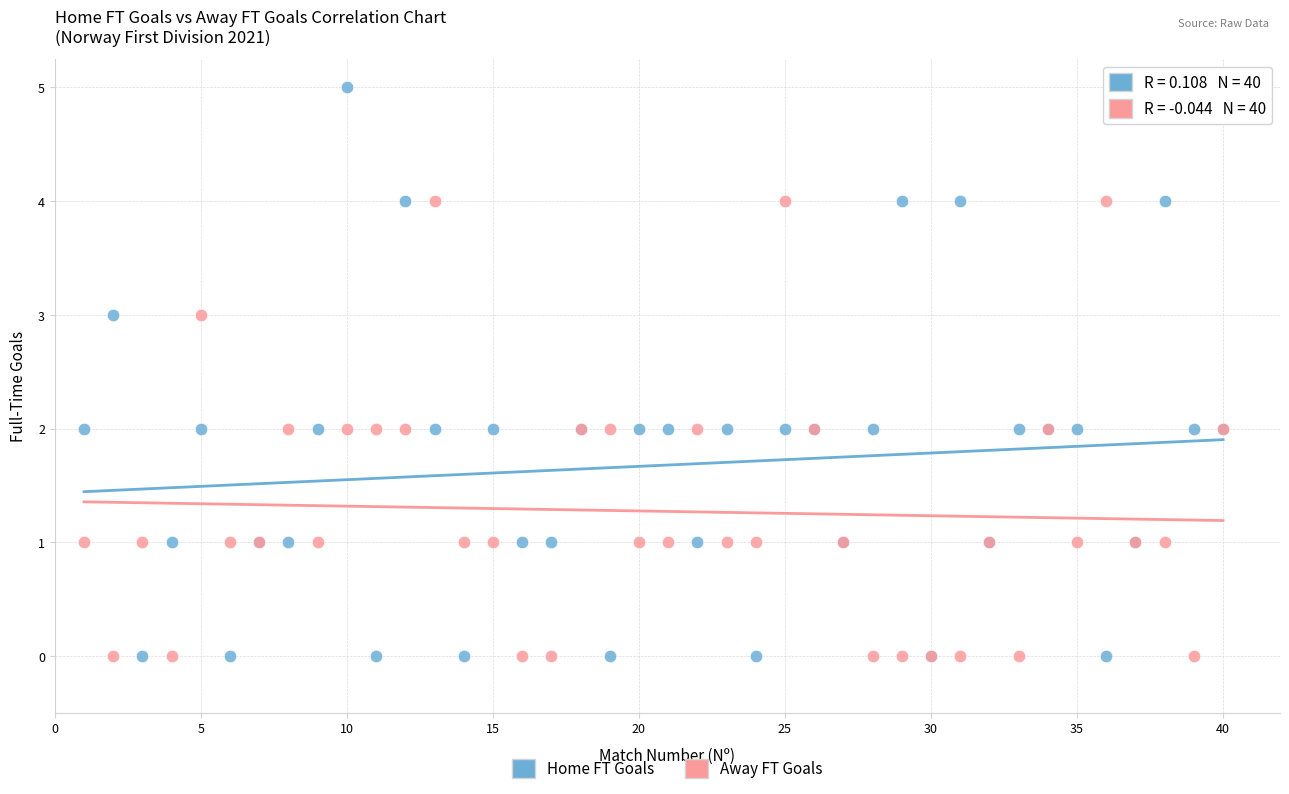

Which series contains the highest Y value?

Home FT Goals